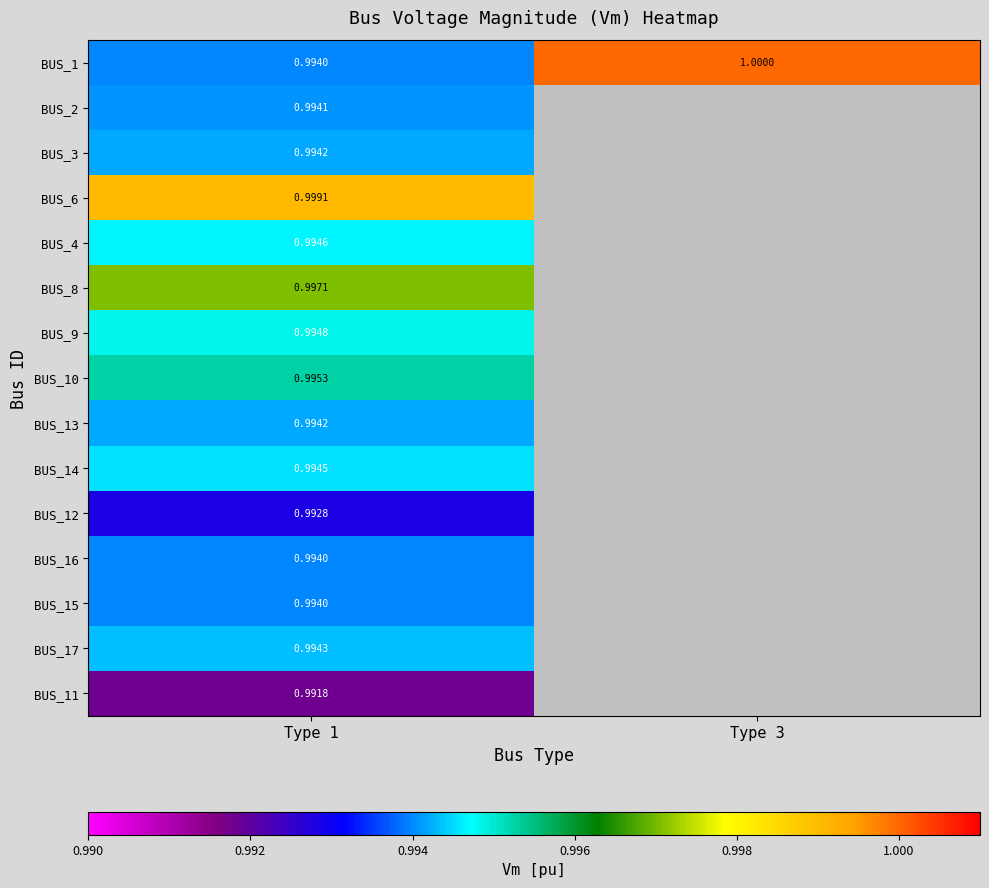

What is the total value across all series at Type 1?

14.9